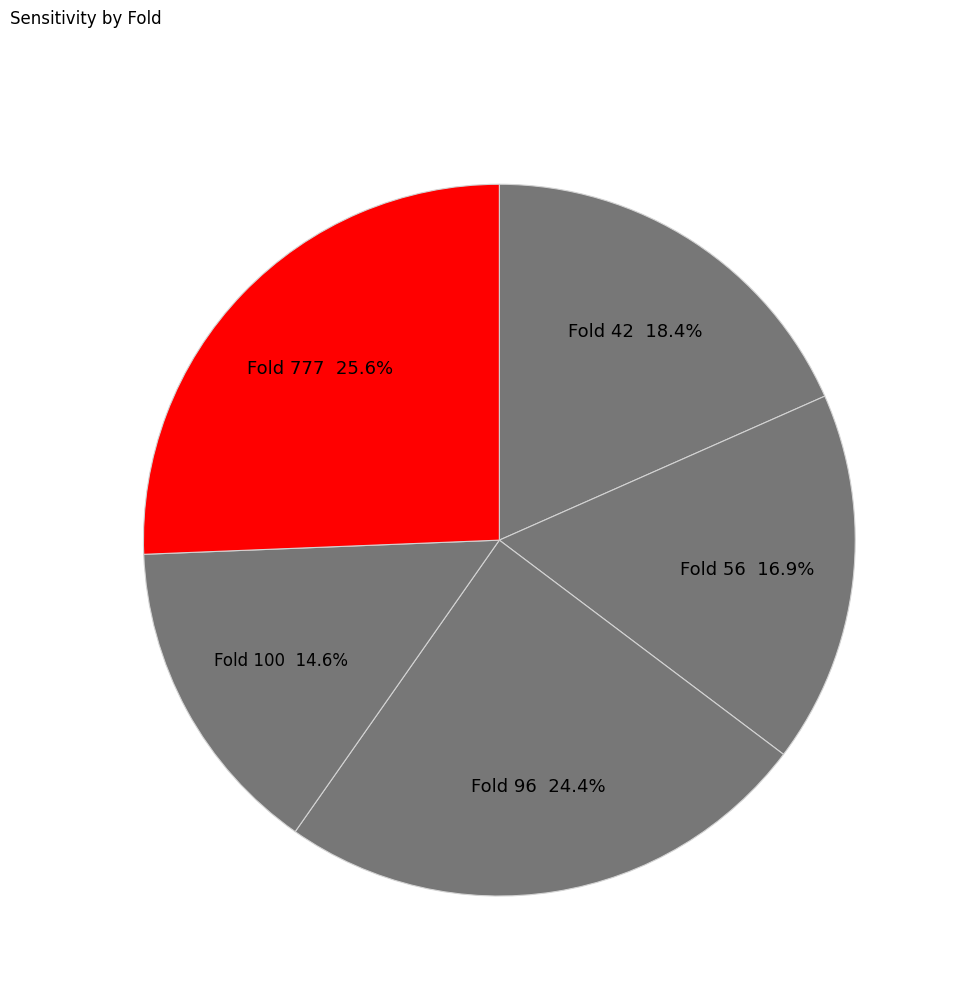

Does Fold 96 represent more than half of the total?

No